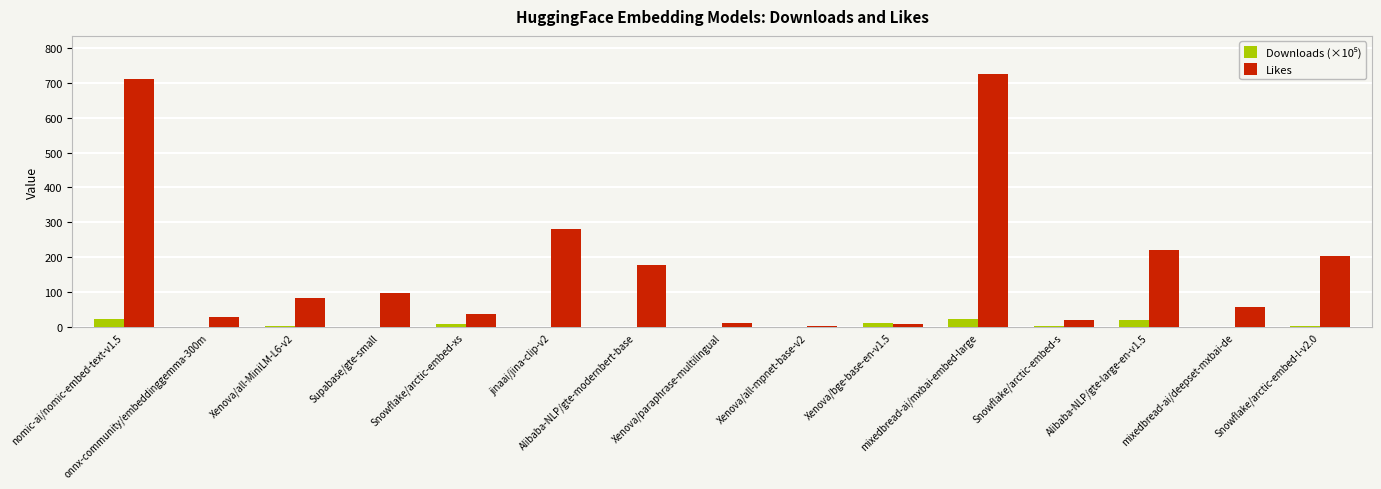

Which series has the largest total across all categories?

Likes